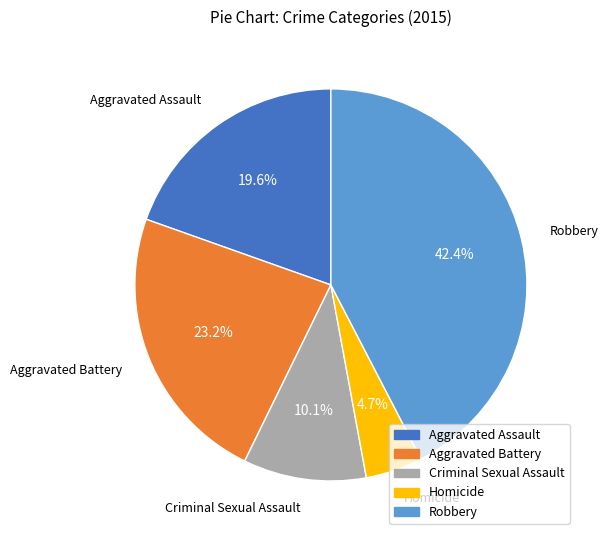

Count the number of slices in the pie.

5